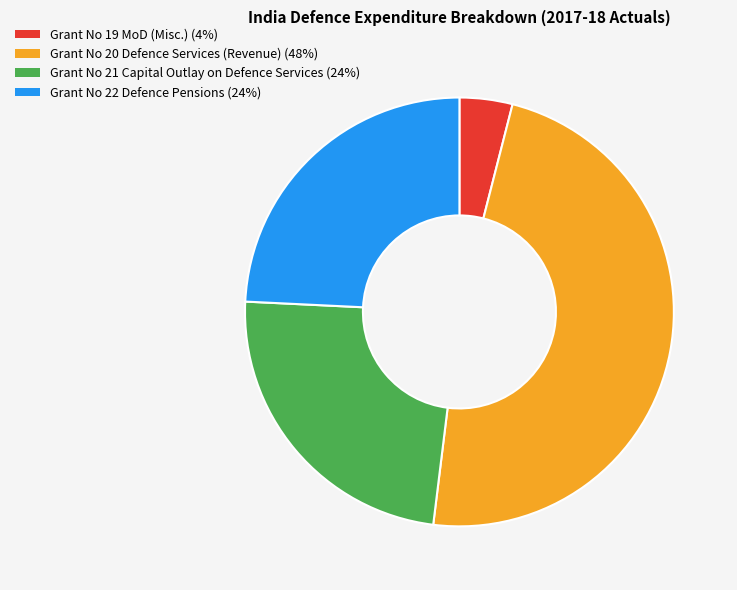

Is it true that Grant No 21 Capital Outlay on Defence Services is 38% of the pie?

False